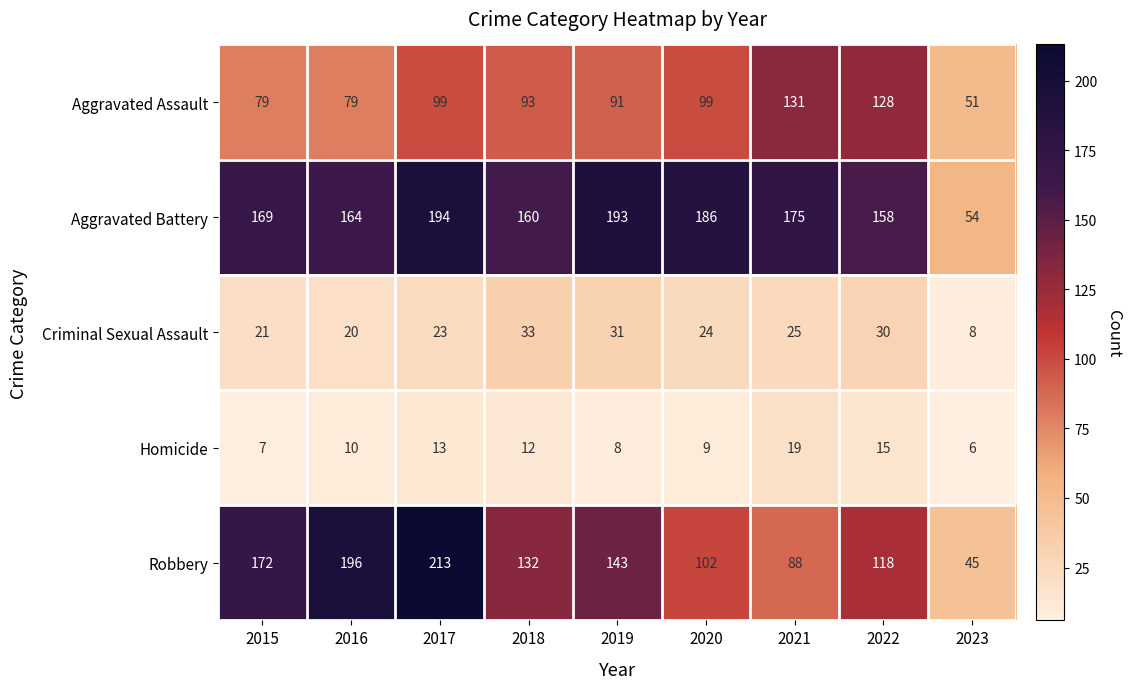

The value of Criminal Sexual Assault at 2019 is 18. True or false?

False